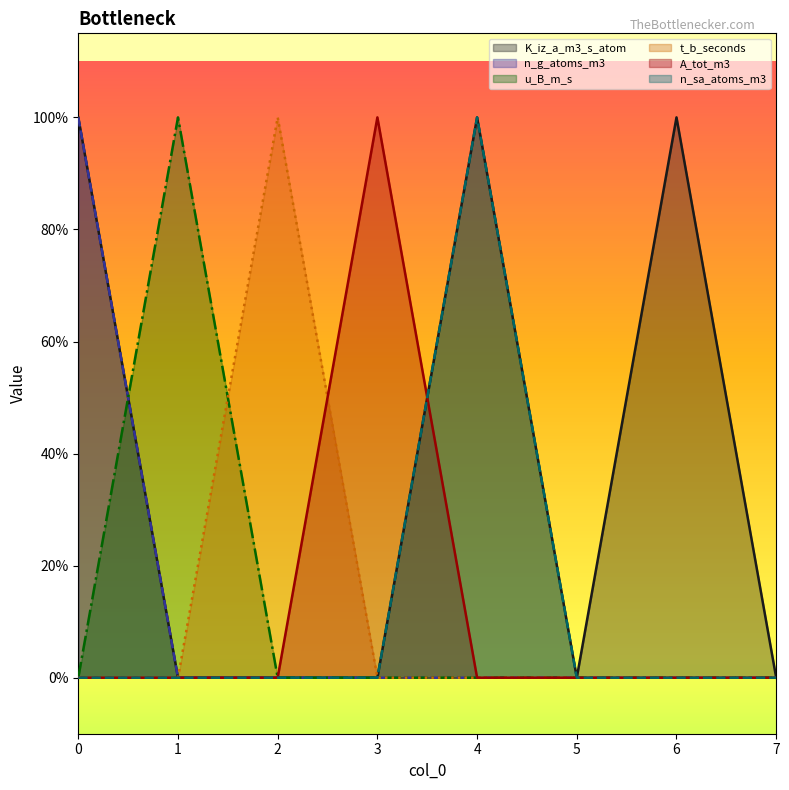

Reading right to left, transcribe all the data shown in this chart.

K_iz_a_m3_s_atom: 0	1	0	1	0	0	0	1
n_g_atoms_m3: 0	0	0	0	0	0	0	1
u_B_m_s: 0	0	0	0	0	0	1	0
t_b_seconds: 0	0	0	0	0	1	0	0
A_tot_m3: 0	0	0	0	1	0	0	0
n_sa_atoms_m3: 0	0	0	1	0	0	0	0